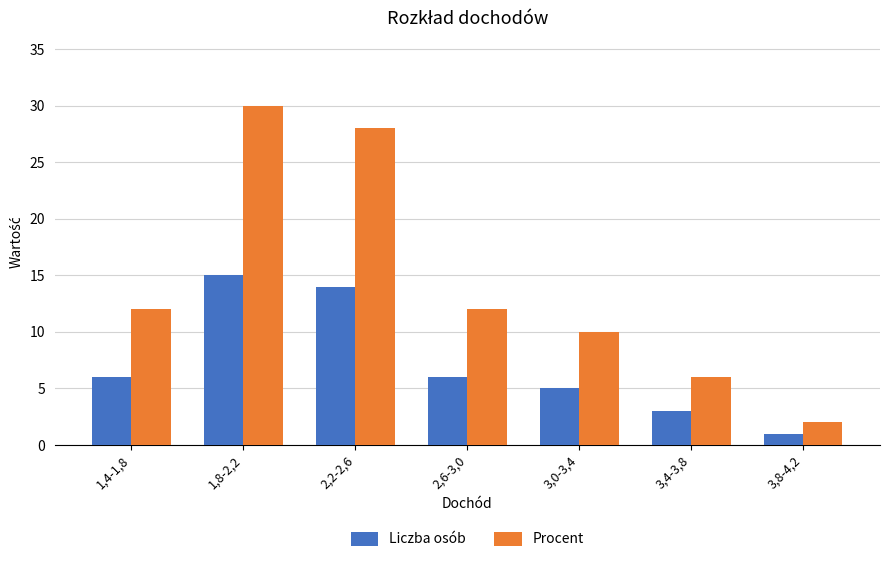

Which series changed the most between 2,6-3,0 and 3,4-3,8?

Procent